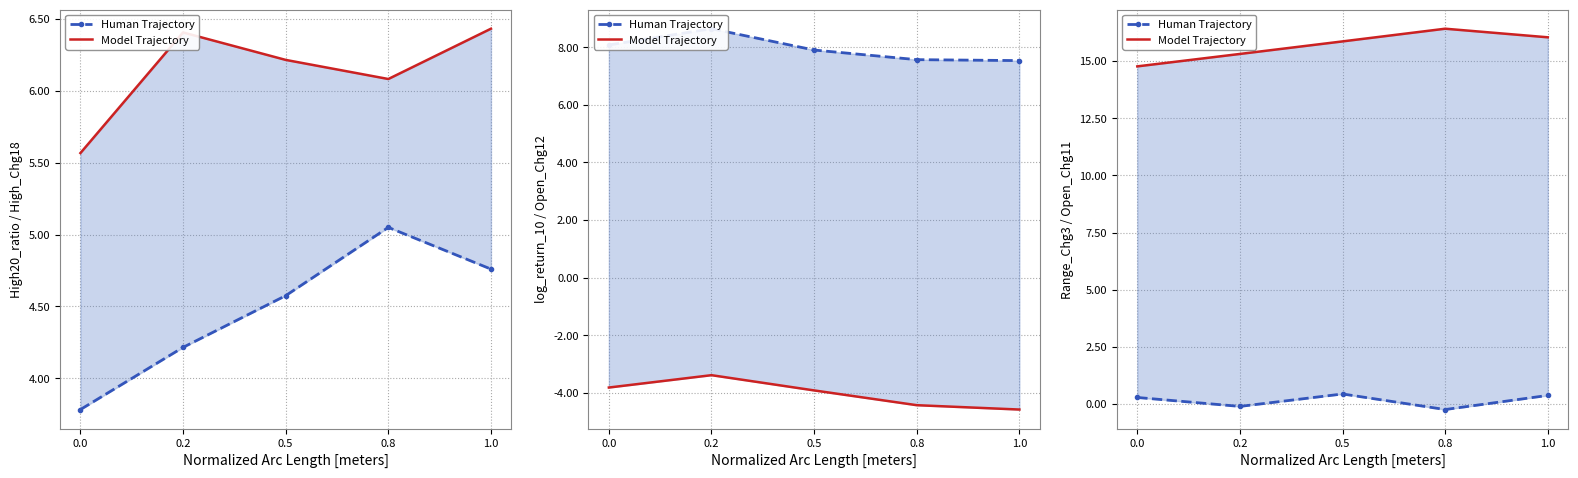

What is the difference between the Human Trajectory values at 0.2 and 1.0?

0.5